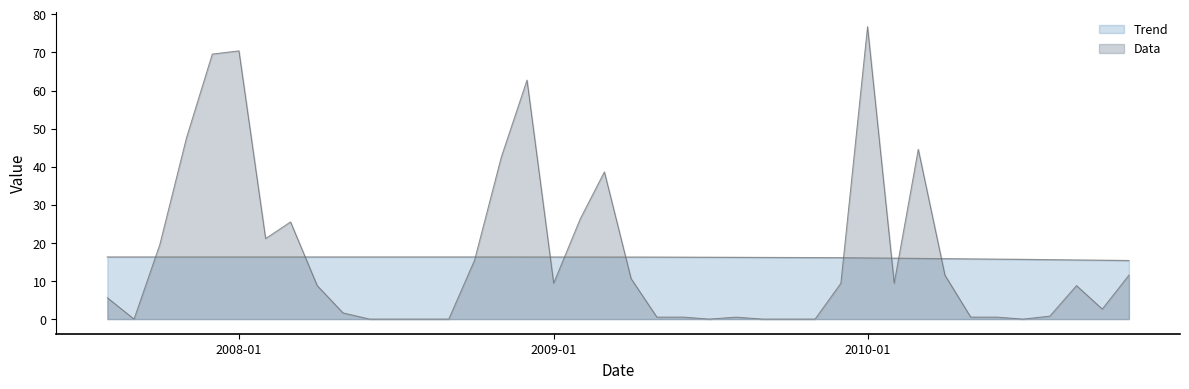

Reading left to right, what are all the values shown in this chart?

Trend: 16.3	16.3	16.3	16.3	16.3	16.3	16.3	16.3	16.3	16.3	16.3	16.3	16.3	16.3	16.3	16.3	16.3	16.3	16.3	16.3	16.3	16.3	16.2	16.2	16.2	16.2	16.2	16.1	16.1	16.0	16.0	15.9	15.9	15.8	15.7	15.7	15.6	15.5	15.4	15.4
Data: 5.6	0.0	19.6	47.6	69.6	70.4	21.1	25.5	8.8	1.6	0.0	0.0	0.0	0.0	15.5	42.5	62.7	9.4	26.4	38.6	10.6	0.5	0.5	0.0	0.5	0.0	0.0	0.0	9.4	76.8	9.4	44.6	11.5	0.5	0.5	0.0	0.8	8.8	2.6	11.5